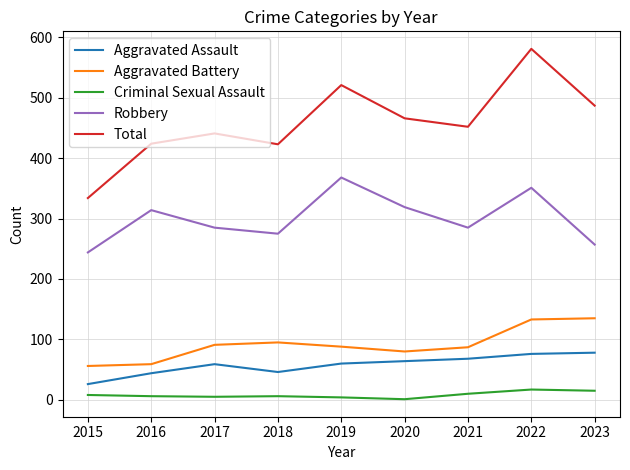

Does the chart have visible grid lines?

Yes